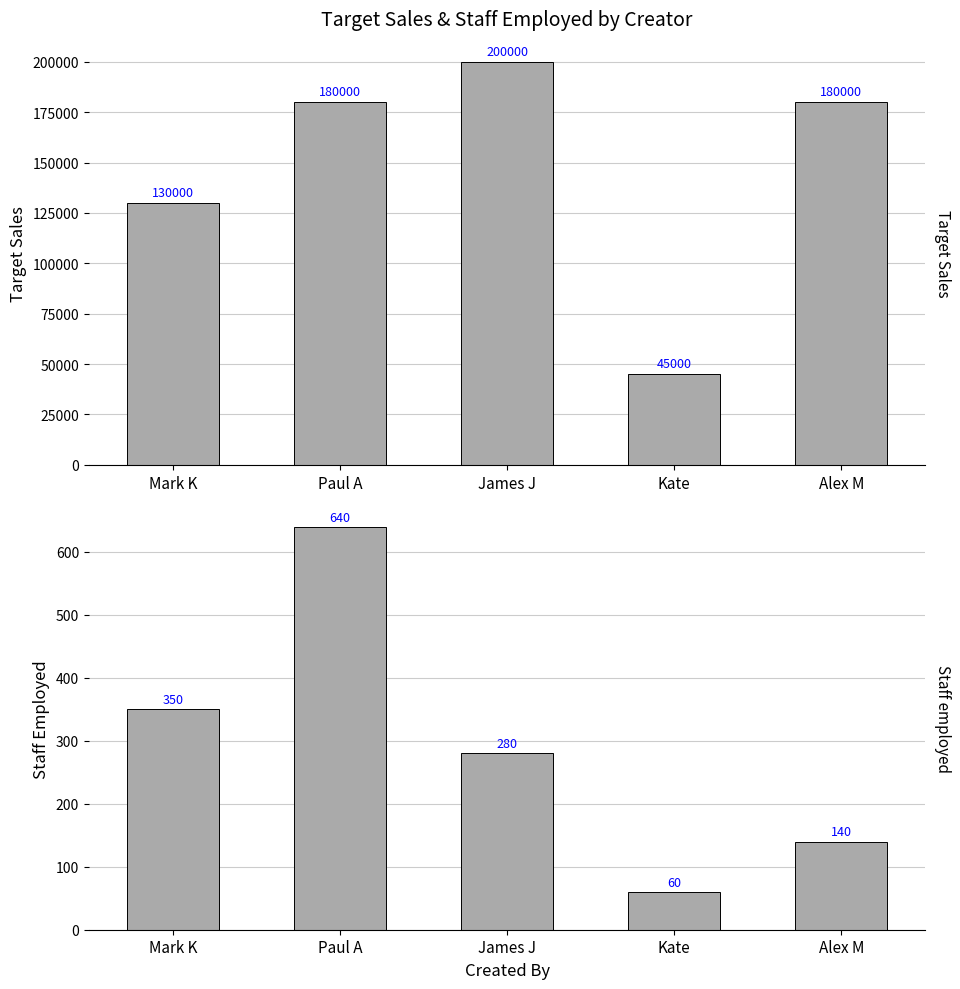

At Alex M, list the series in order from largest to smallest.

Target Sales, Staff employed